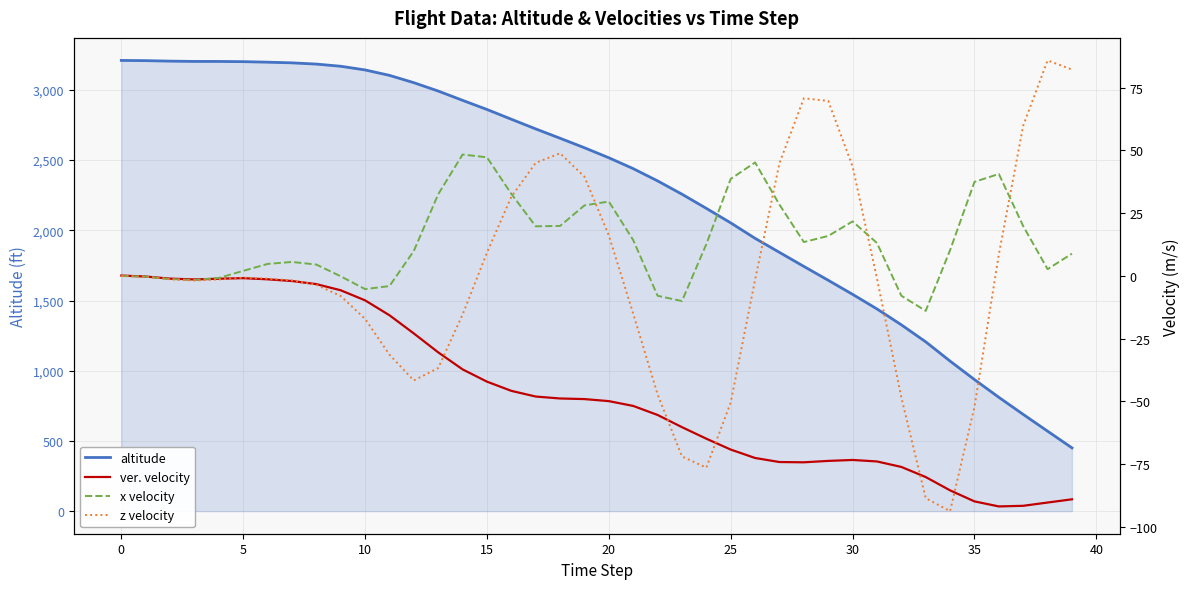

True or false: x velocity and altitude cross at least once.

False